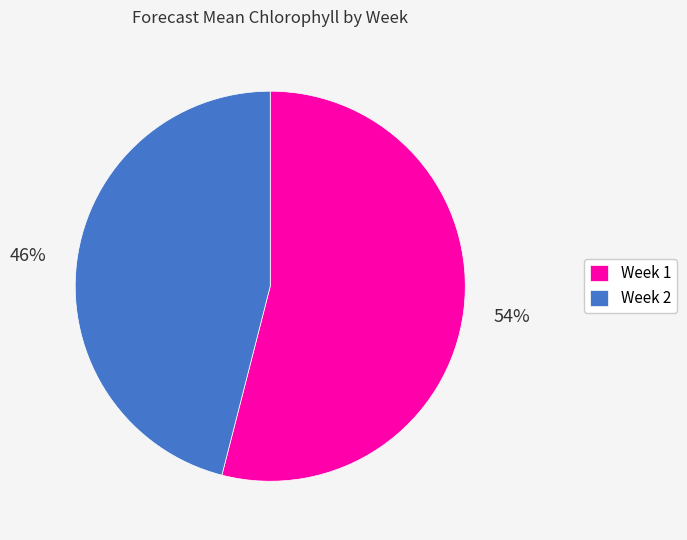

Is the sum of Week 2 and Week 1 greater than half?

Yes